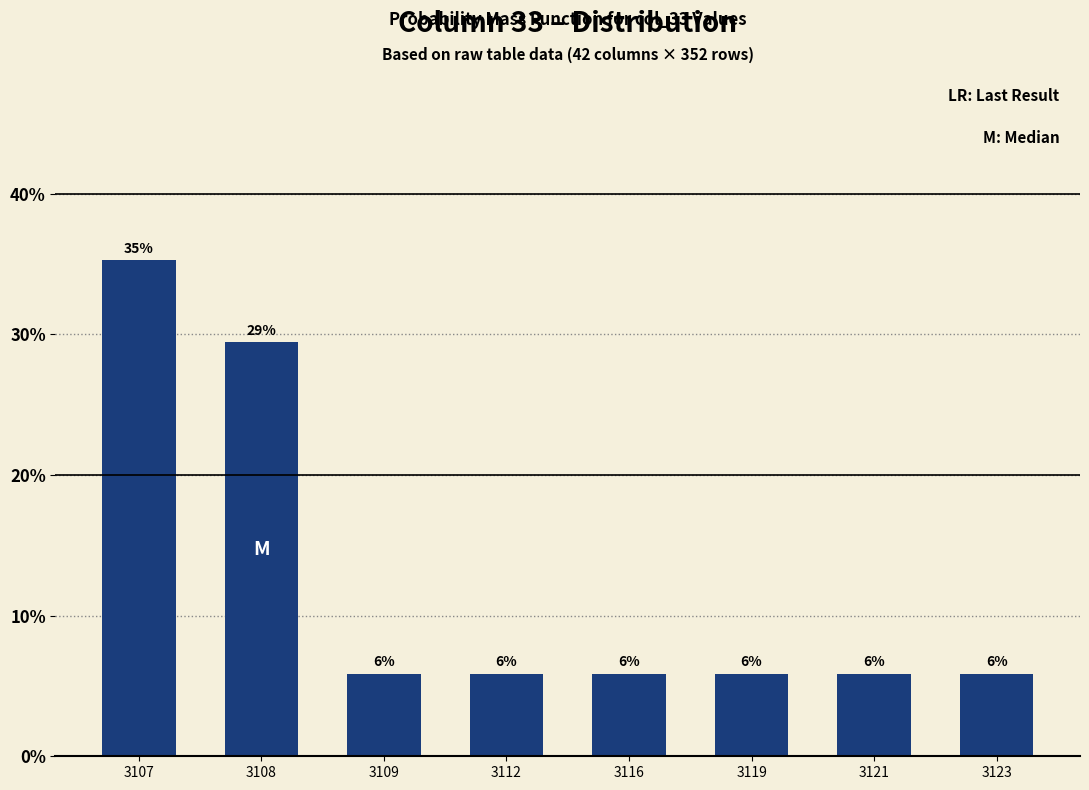

Which category has the lowest value across all series?

3109